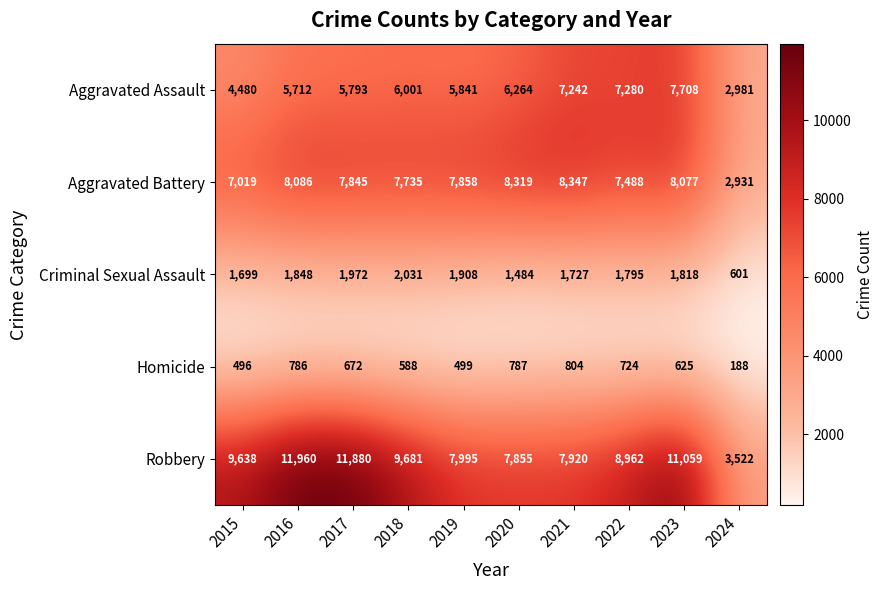

What is the spread (max minus min) of values at 2016?

11174